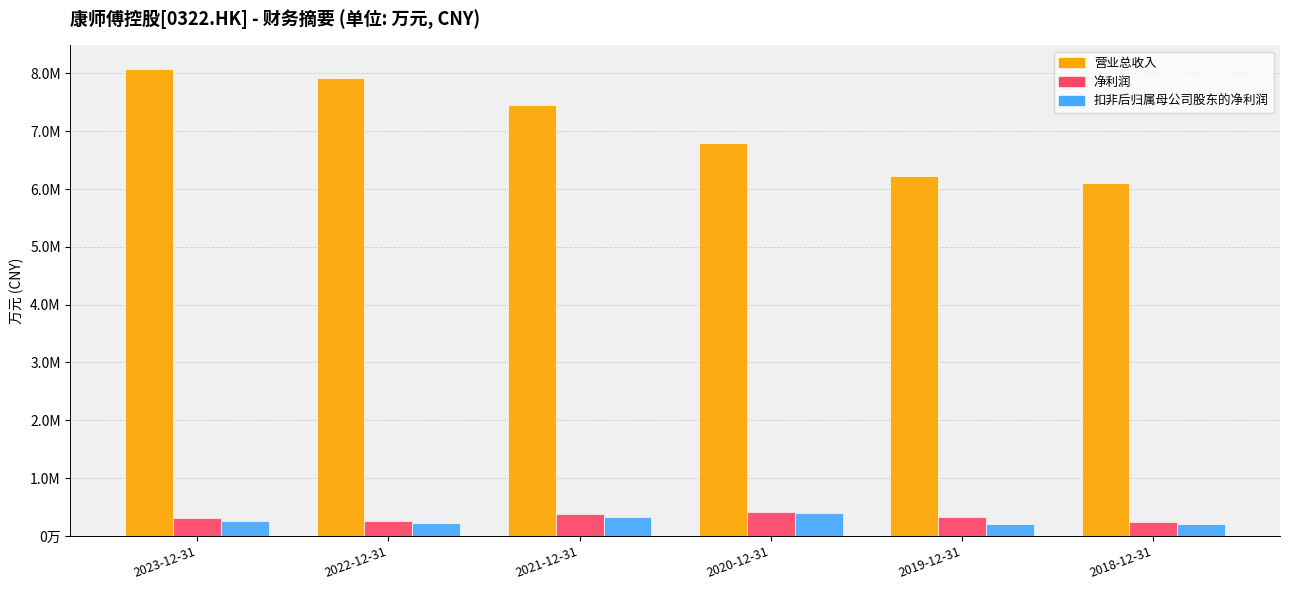

What are all the series names shown in the legend?

营业总收入, 净利润, 扣非后归属母公司股东的净利润